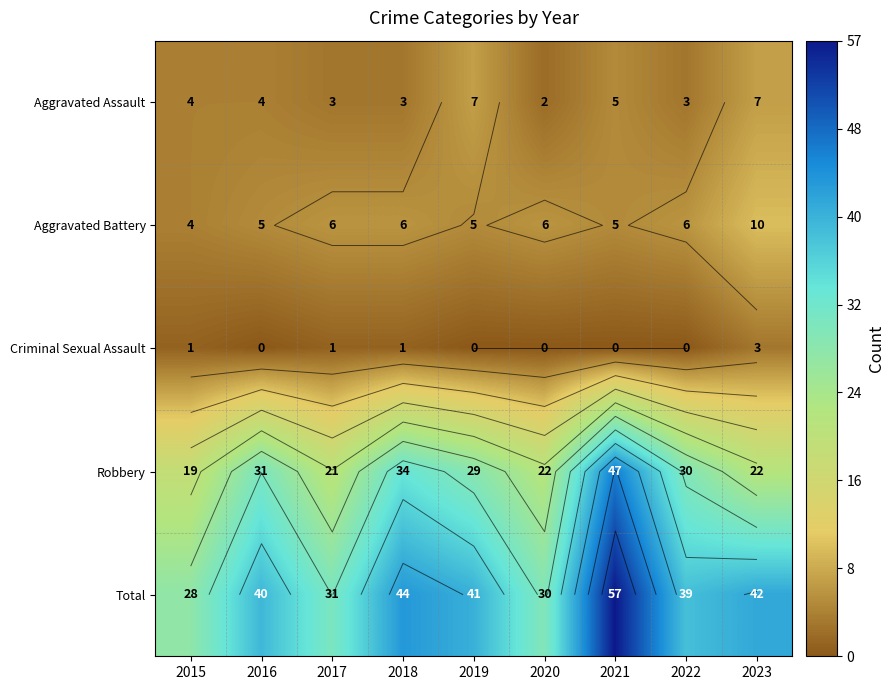

What is the difference between the maximum and minimum values in the Criminal Sexual Assault series?

3